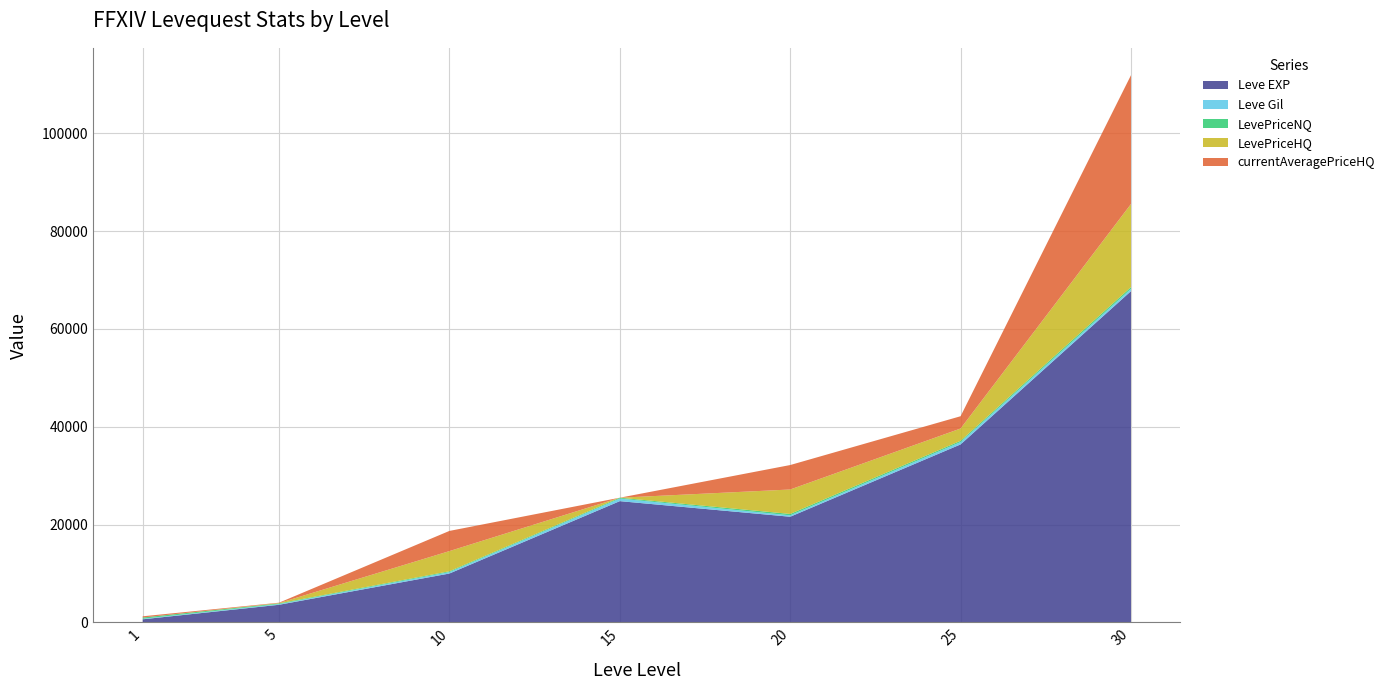

Rank the categories by Leve EXP value from lowest to highest.

1, 5, 10, 20, 15, 25, 30